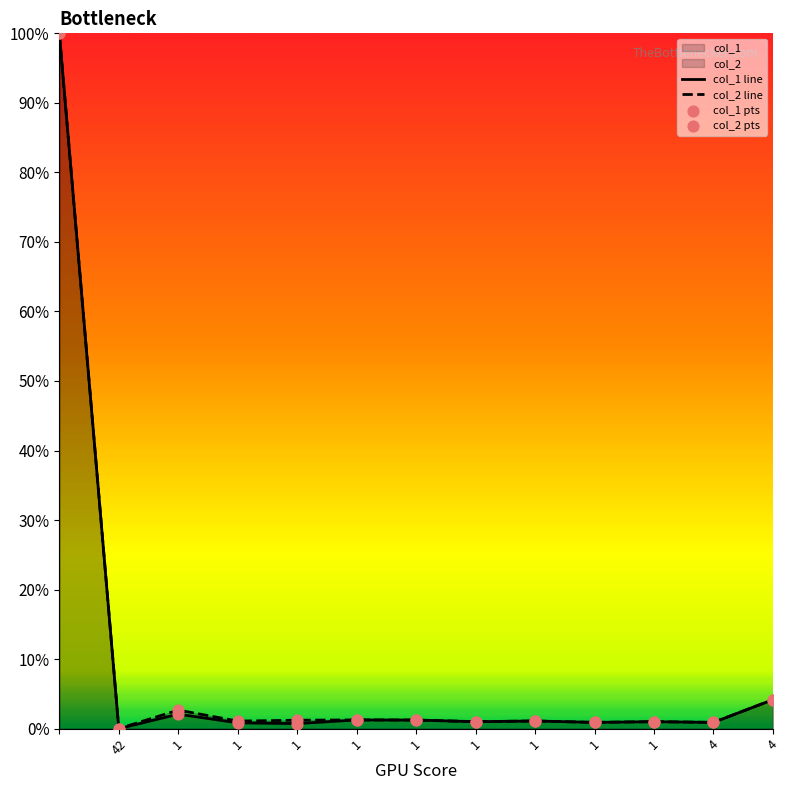

Which series reaches the minimum Y coordinate?

col_1 line